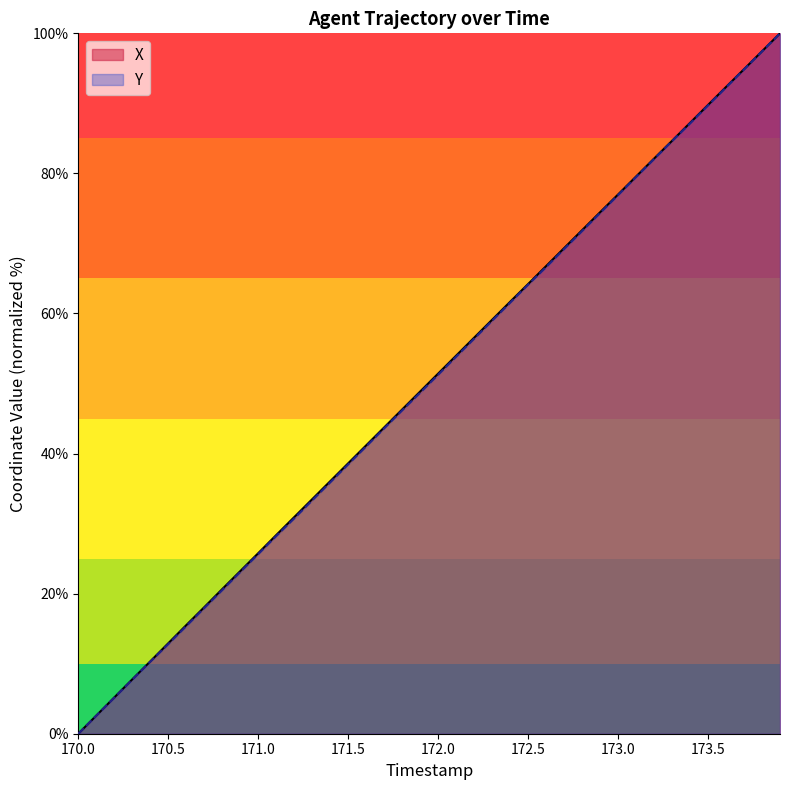

What is the highest value of the X series?

100.0